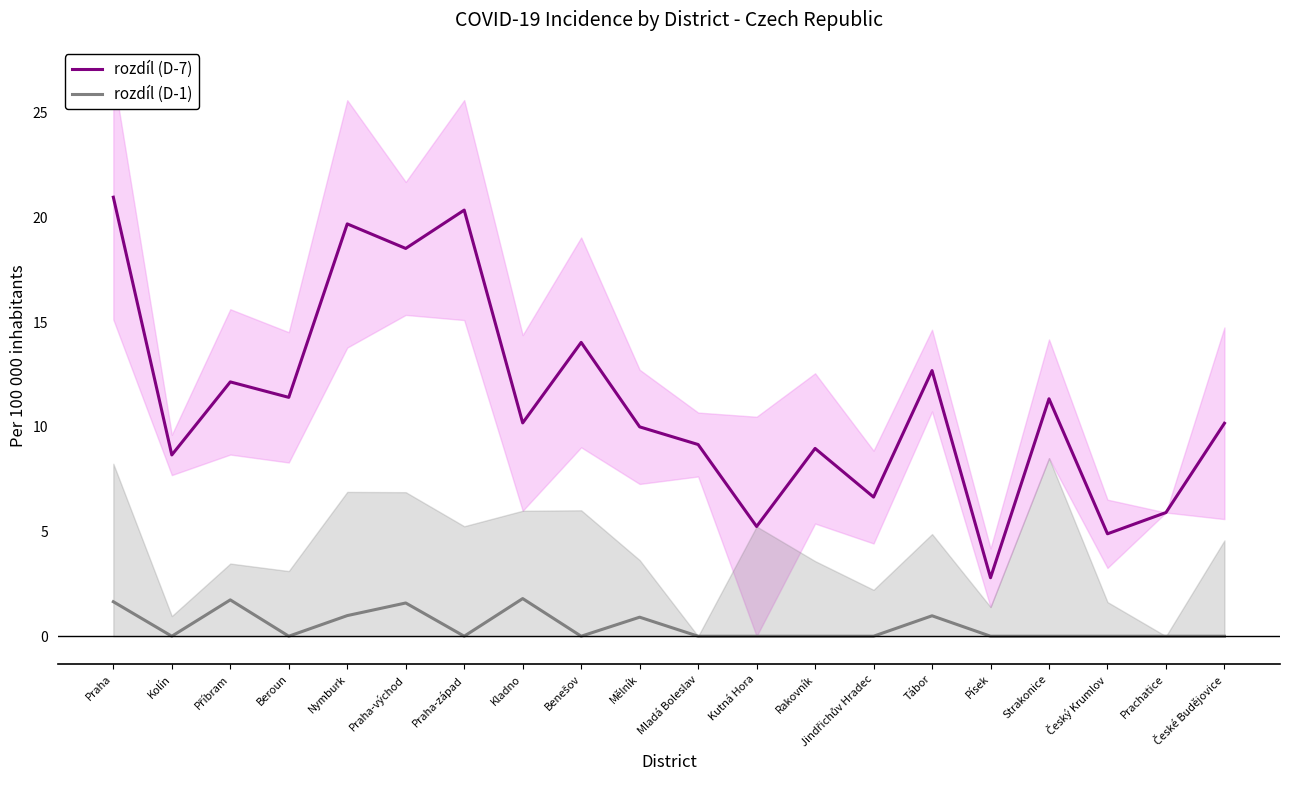

What is the difference between the second highest and second lowest values in the rozdíl (D-1) series?

1.7